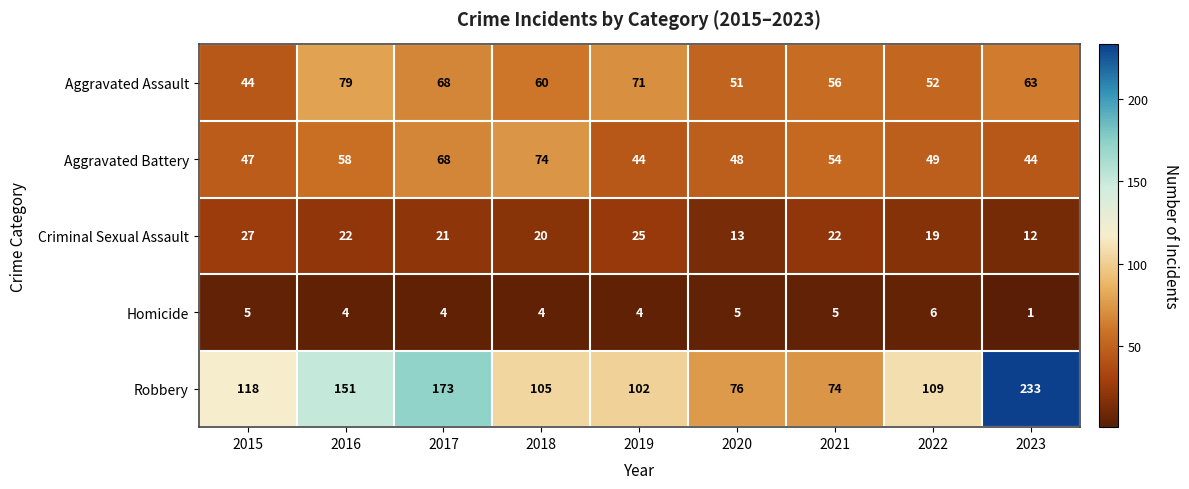

The value of Homicide at 2022 is 6. True or false?

True